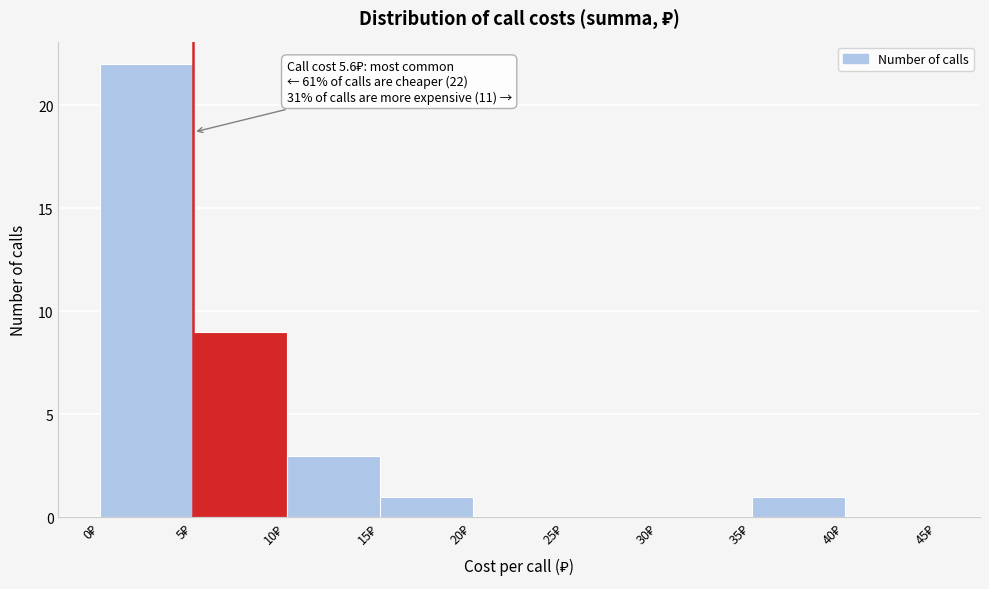

Which range on the x-axis has the tallest bar?

0 to 5